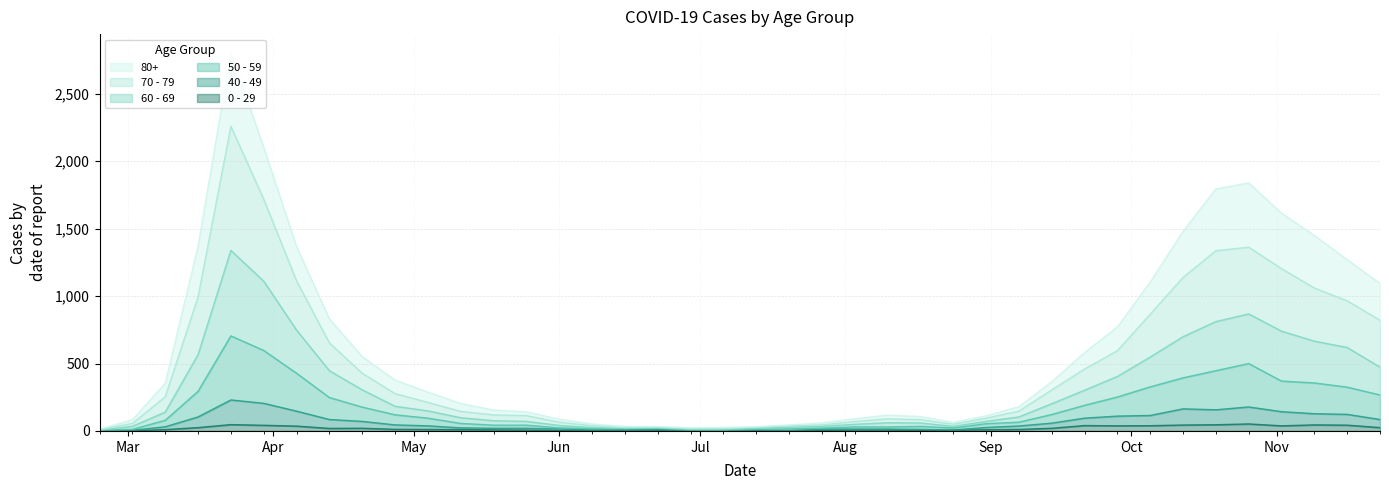

What are all the series names shown in the legend?

80+, 70 - 79, 60 - 69, 50 - 59, 40 - 49, 0 - 29